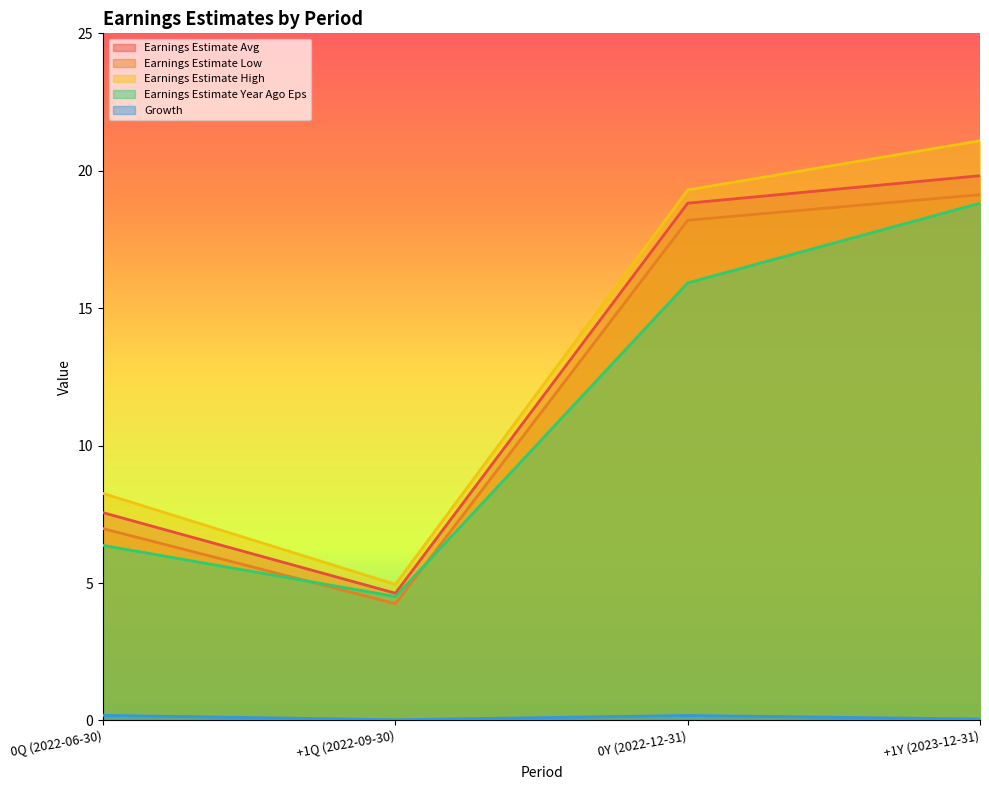

At which category does the chart reach its peak across all series?

+1Y (2023-12-31)